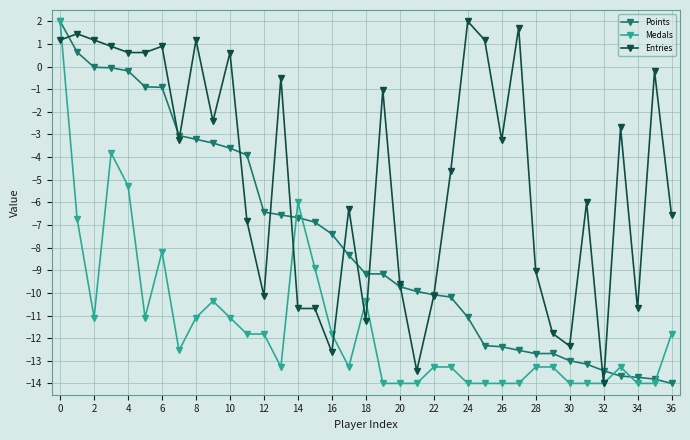

Which series has the largest total across all categories?

Entries